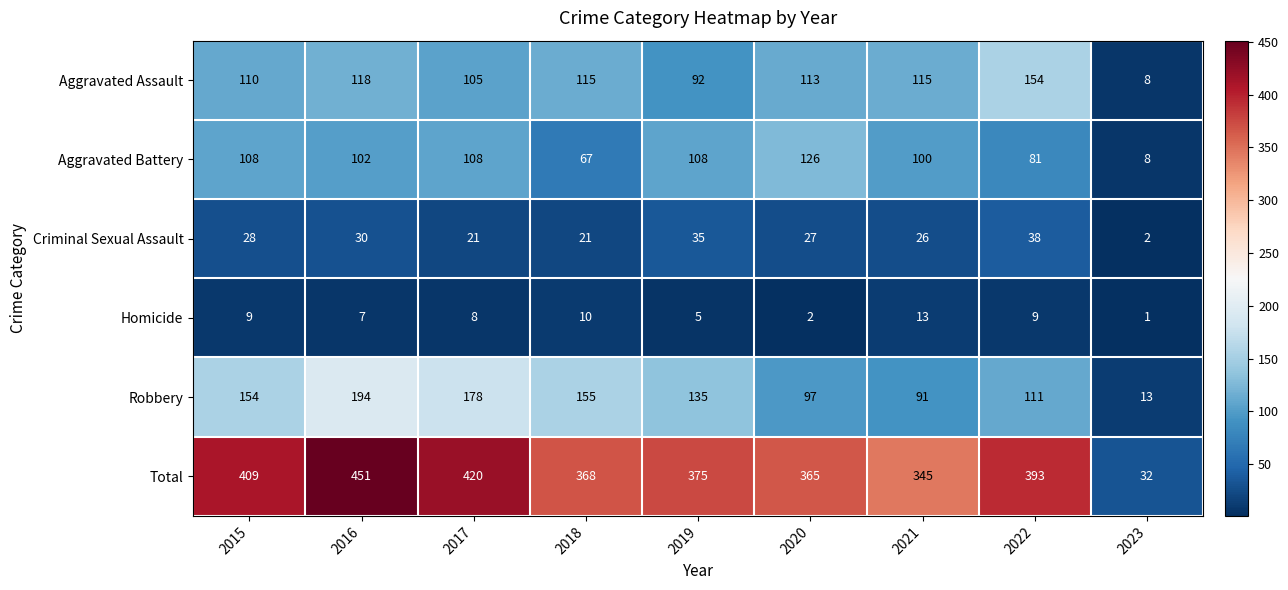

True or false: Robbery has a value of 178 at 2017.

True